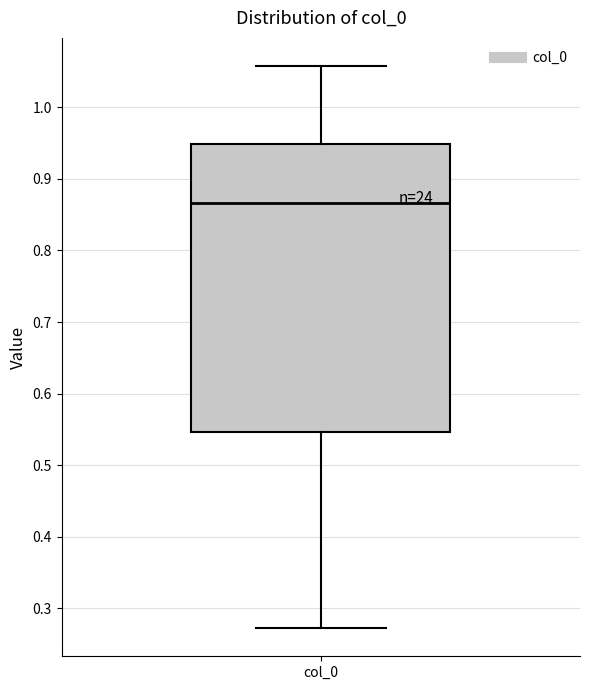

Read this box plot against the y-axis: the position of the median line, the range covered by the box, and the ends of both whiskers. The values are not printed on the chart, so give them approximately, as read against the axis.

median 0.87, box 0.55 to 0.95, whiskers 0.27 to 1.06